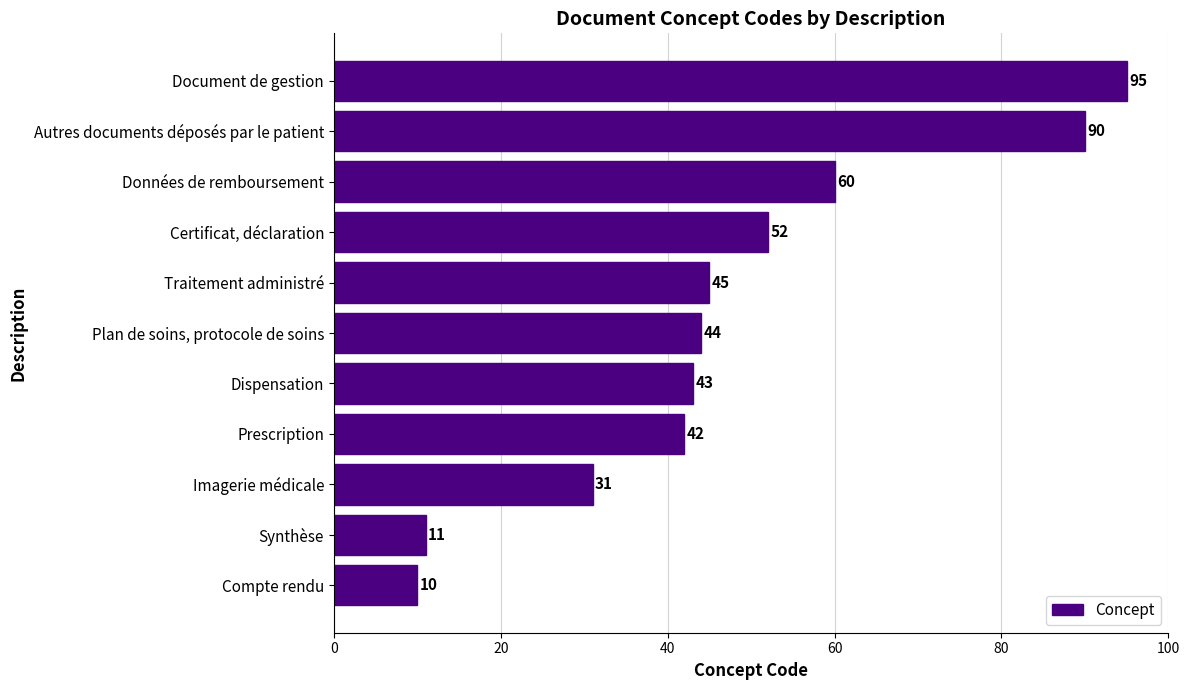

Is it true that the value at Compte rendu is 3?

False